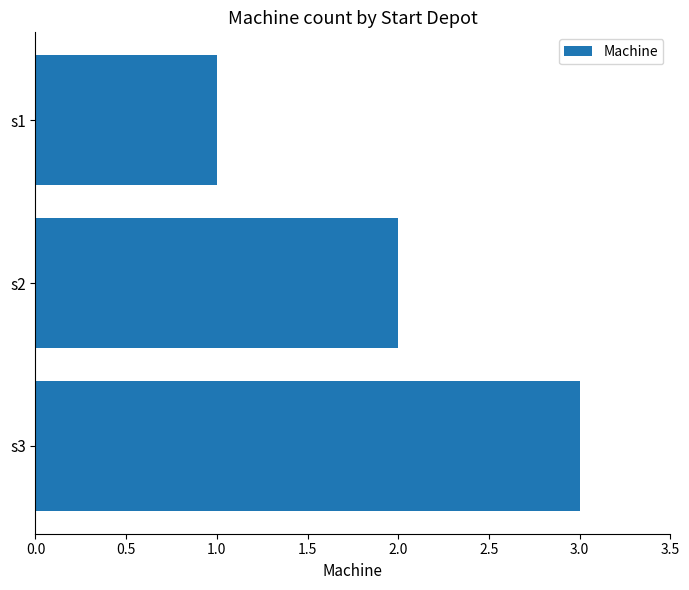

How many bars are there in total?

3